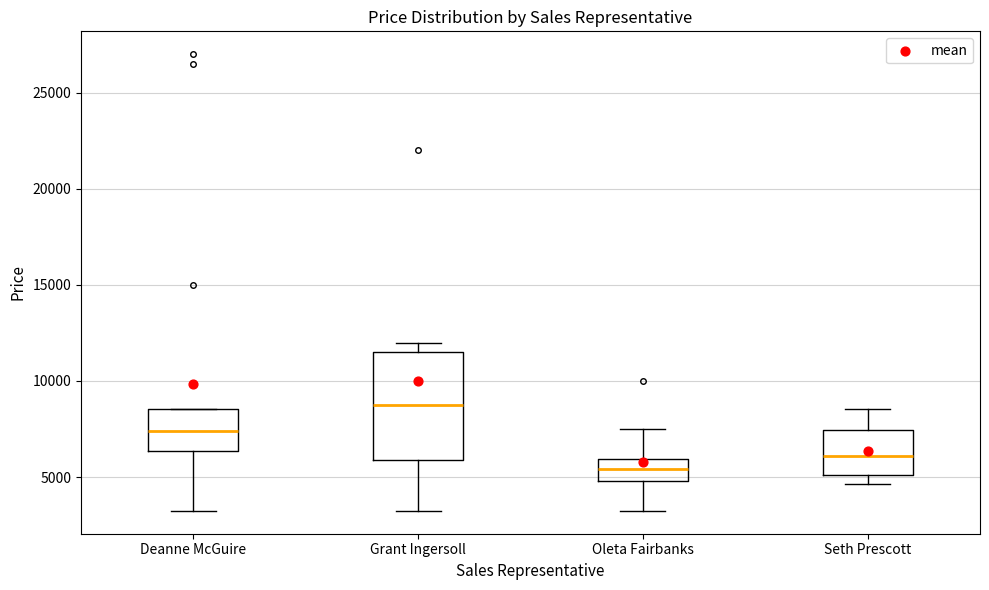

Comparing the boxes themselves (not the whiskers), which one is the tallest?

Grant Ingersoll